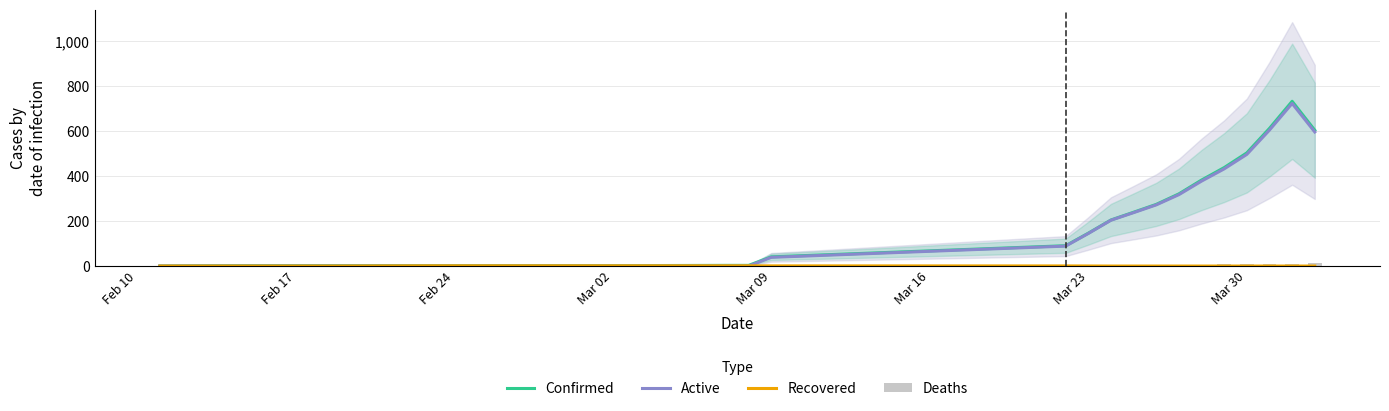

What is the difference between the maximum and second lowest values in the Deaths series?

15.0